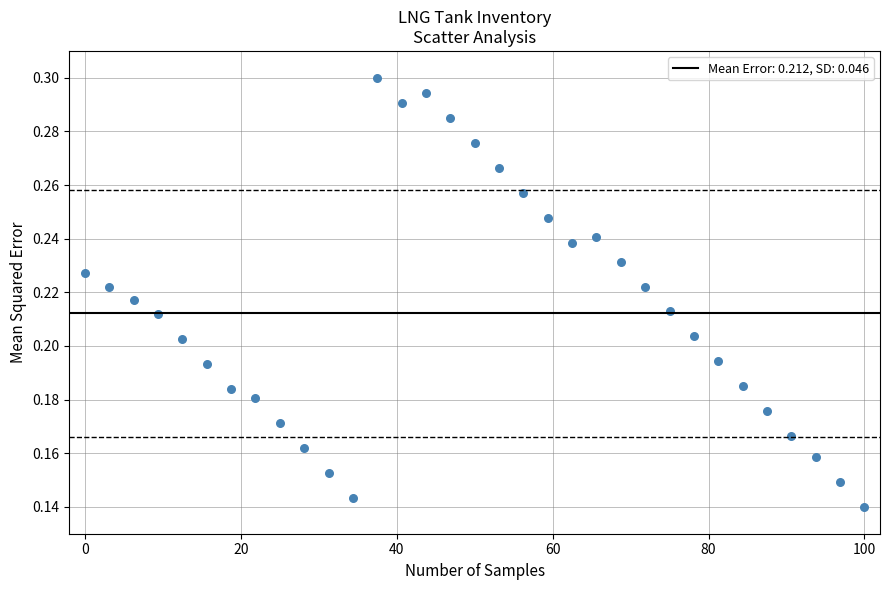

What is the range of X values (max minus min)?

100.0